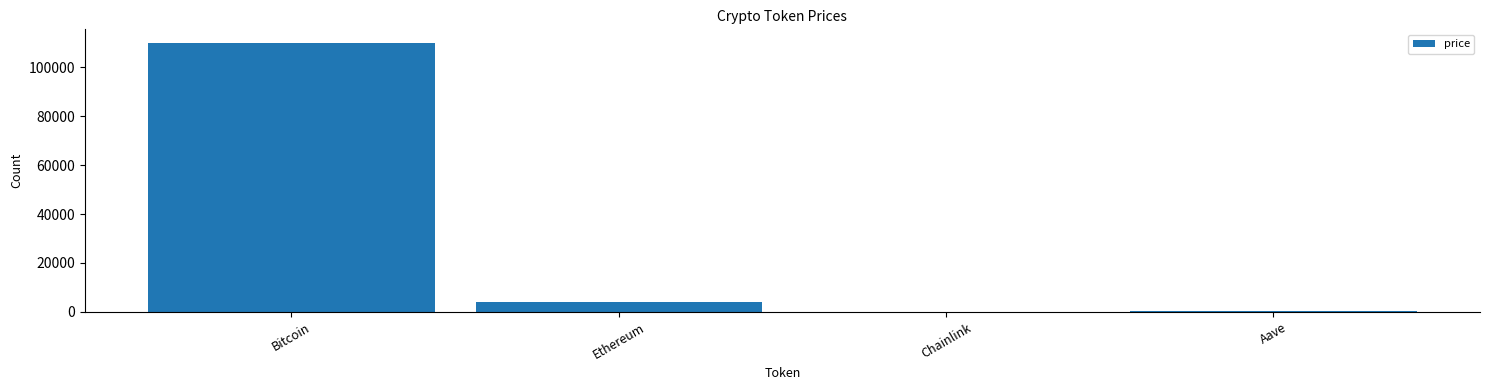

What is the difference between the values at Chainlink and Bitcoin?

110053.2